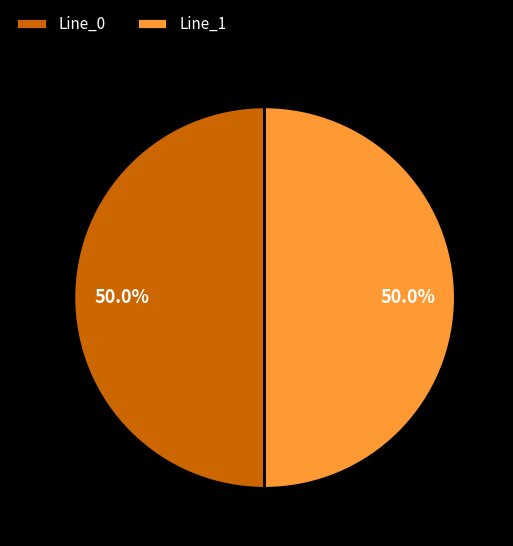

Approximately how many times larger is the value at Line_0 compared to Line_1?

1.0